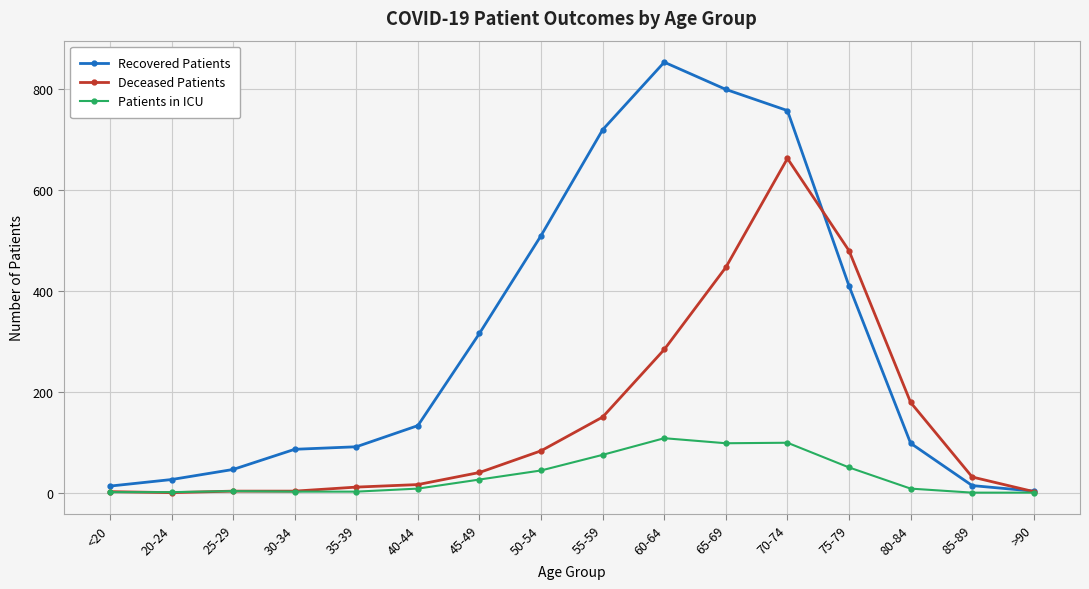

Where is Deceased Patients nearest to the value 331?

60-64